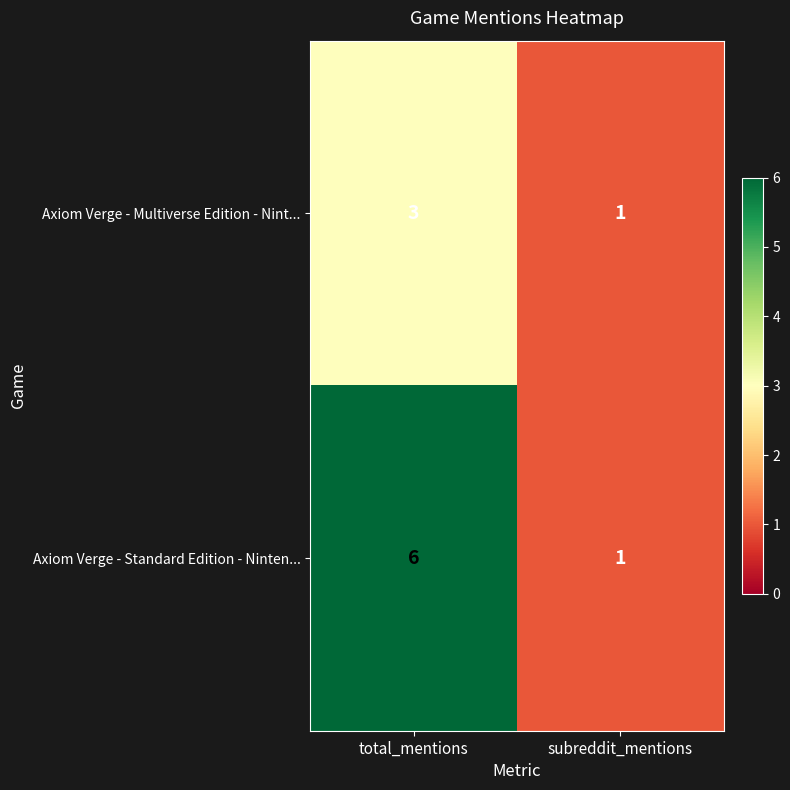

Count the number of data series in this chart.

2